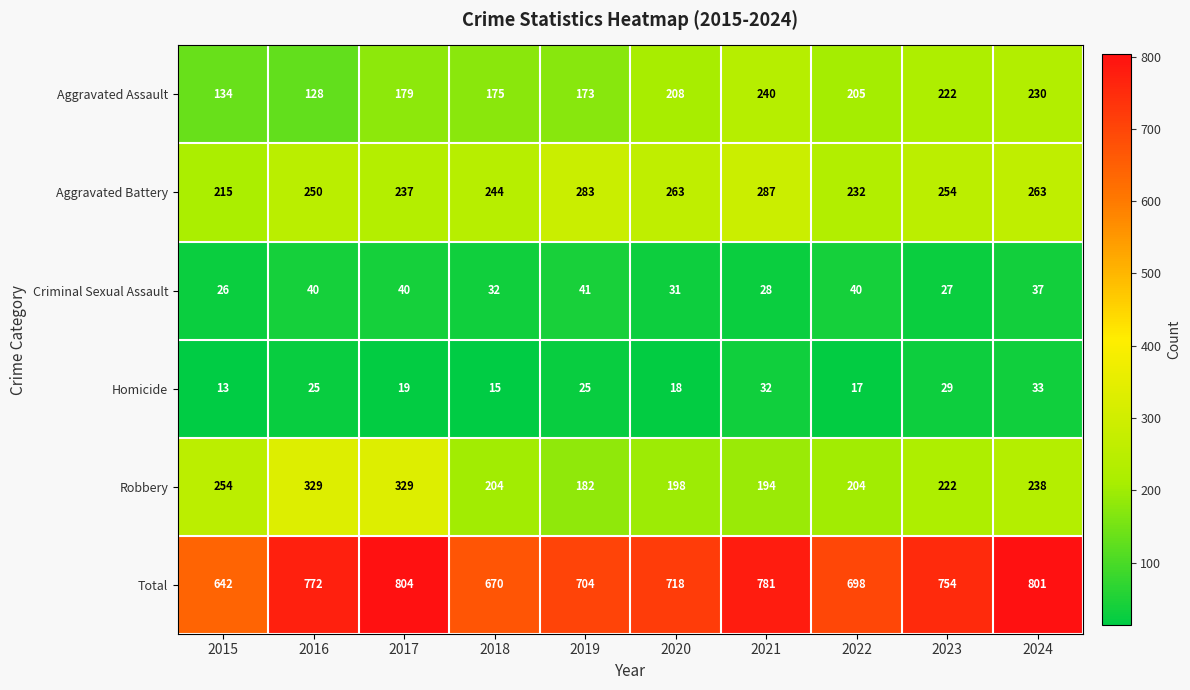

Which series has the largest range (max minus min)?

Total